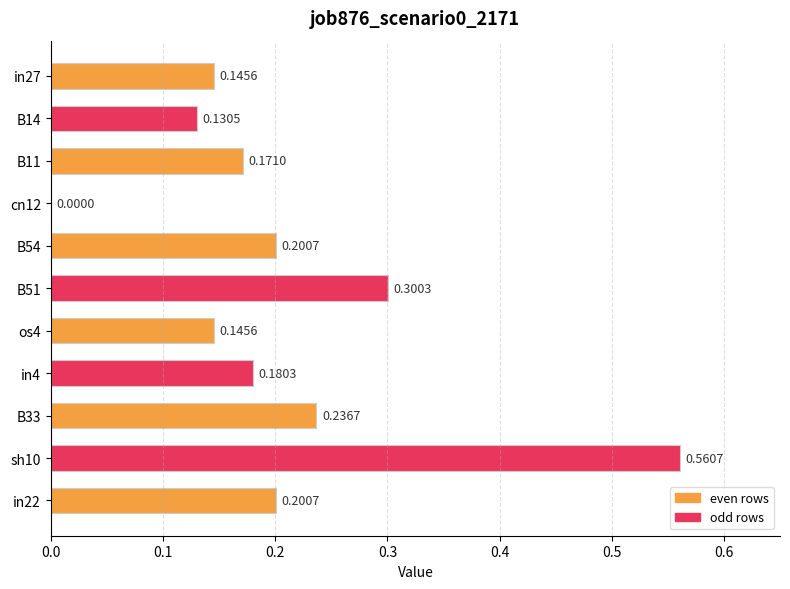

What is the sum of the values at B33 and B51?

0.5